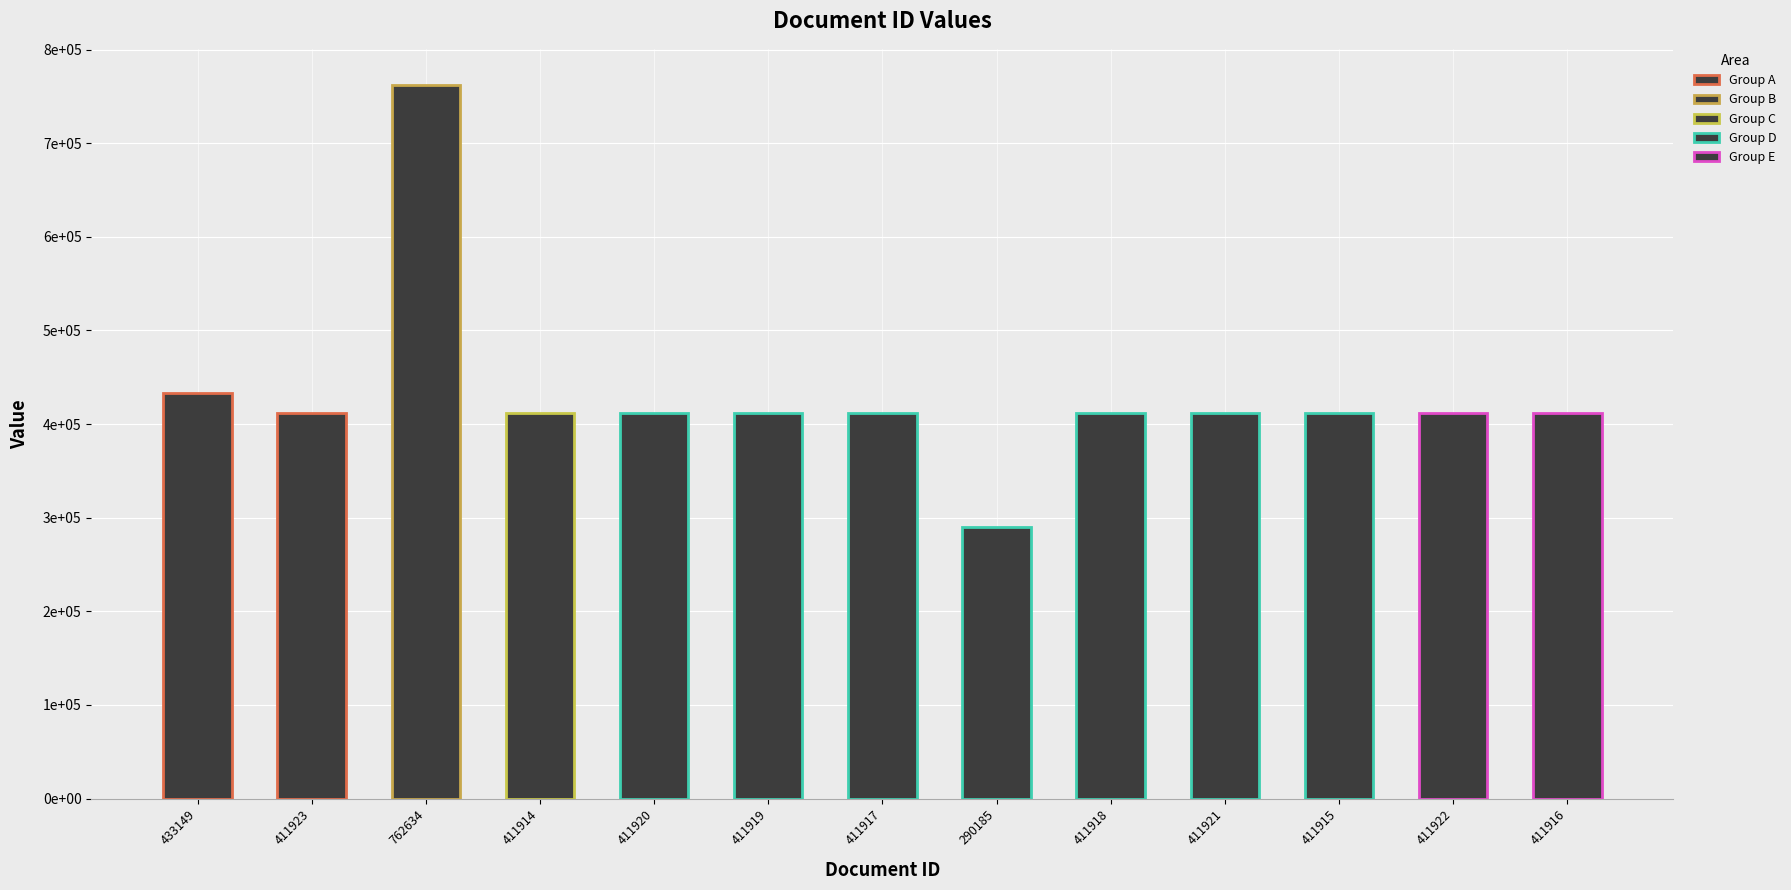

Which label corresponds to the smallest value in the chart?

290185